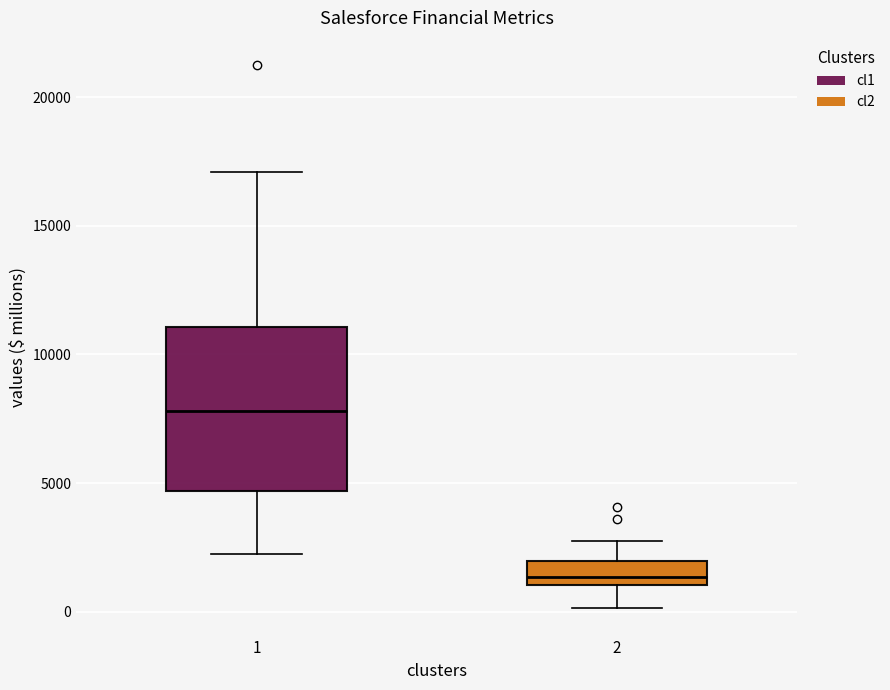

Reading left to right, transcribe this box plot: for each box, give where its median line is, the range the box spans, and where its two whiskers end, as read against the y-axis. The values are not printed on the chart, so give them approximately, as read against the axis.

1: median 8000, box 4500 to 11000, whiskers 2000 to 17000
2: median 1500, box 1000 to 2000, whiskers 0 to 3000